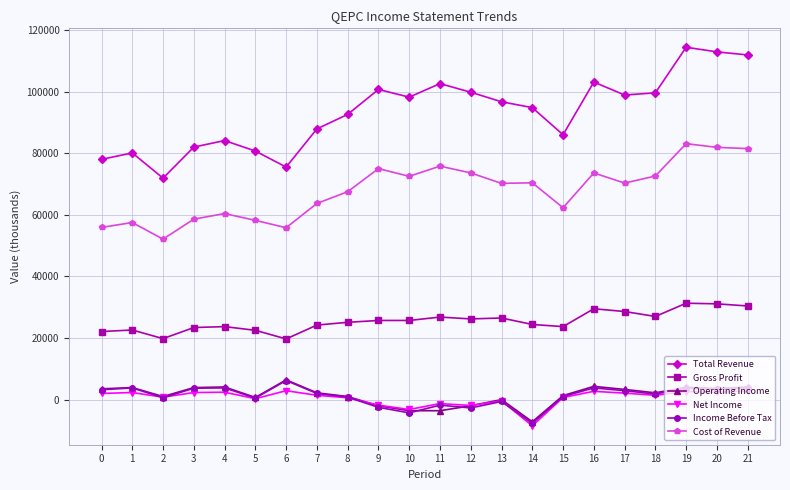

Read the Income Before Tax value at 10.

-4300